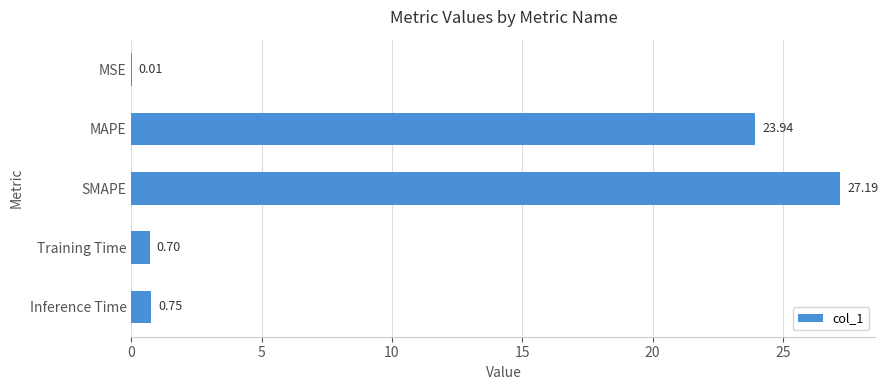

Which label corresponds to the largest value in the chart?

SMAPE